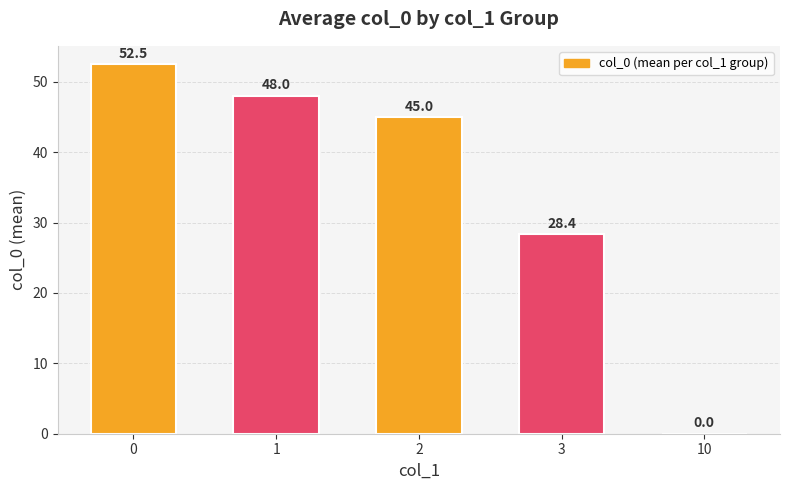

Reading left to right, what are all the values shown in this chart?

52.5	48.0	45.0	28.4	0.0